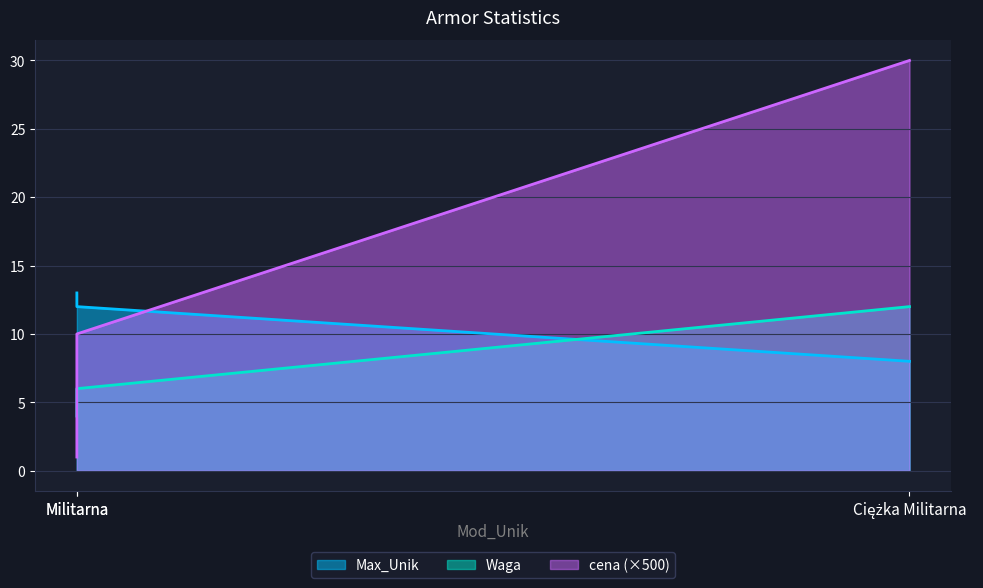

What is the difference between the highest and lowest values at Ciężka Militarna?

22